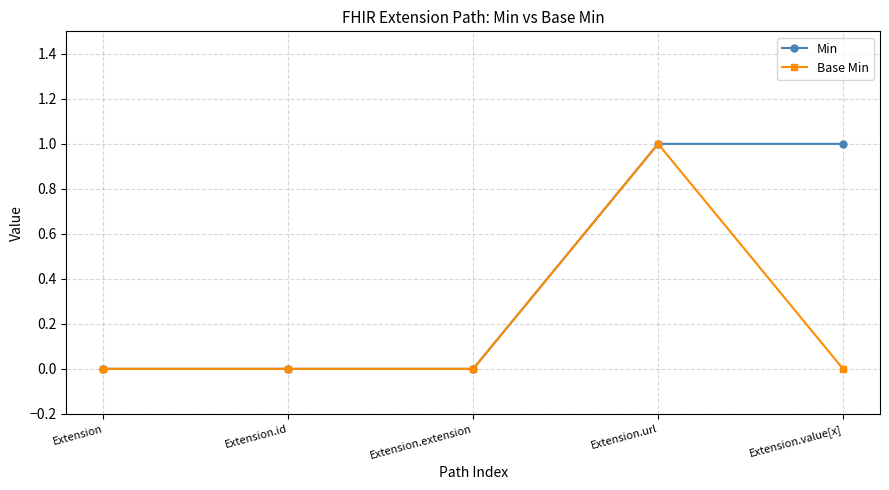

Which series has the largest total across all categories?

Min